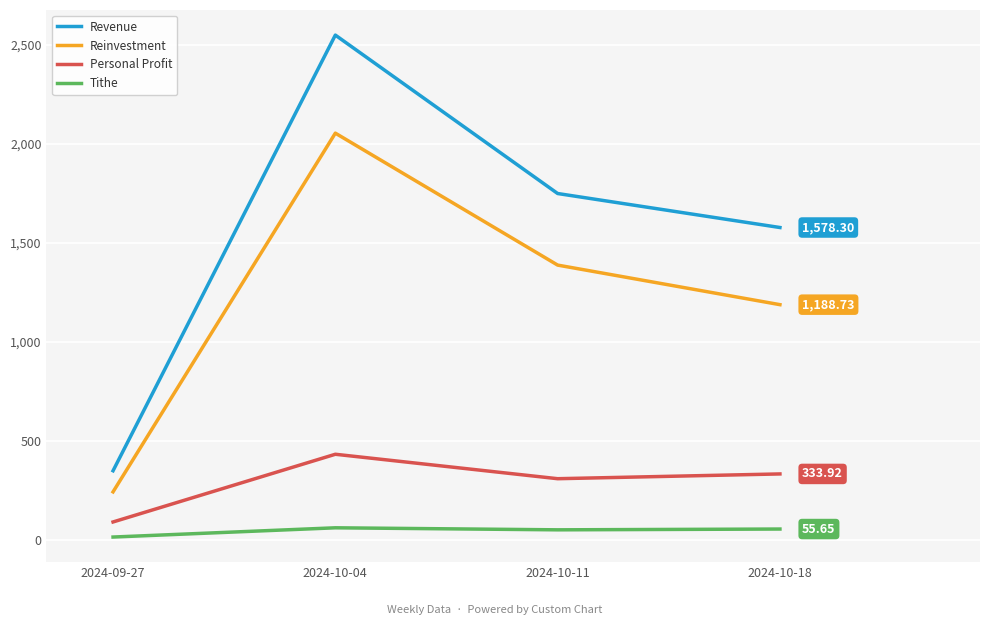

Is it true that Revenue equals 1750.0 at 2024-10-11?

True